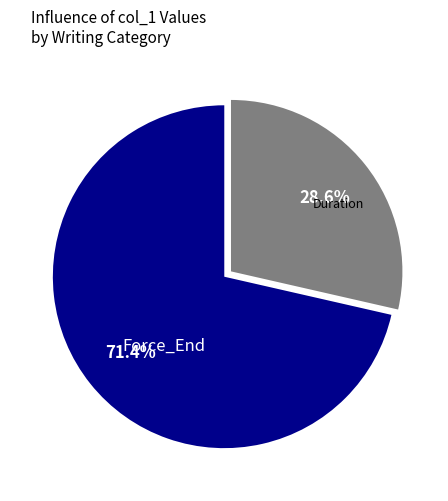

True or false: Duration accounts for 29% of the total.

True